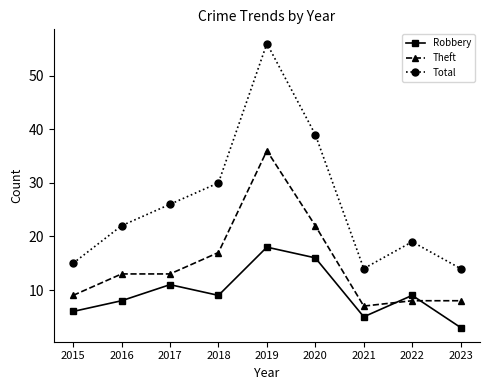

Is the value of Total at 2022 greater than the value of Theft at 2017?

Yes